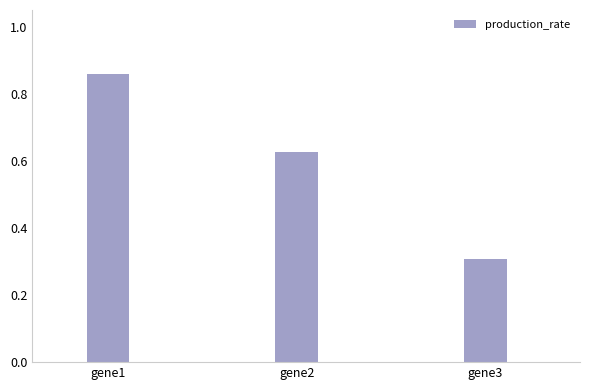

Rank the categories by value from lowest to highest.

gene3, gene2, gene1